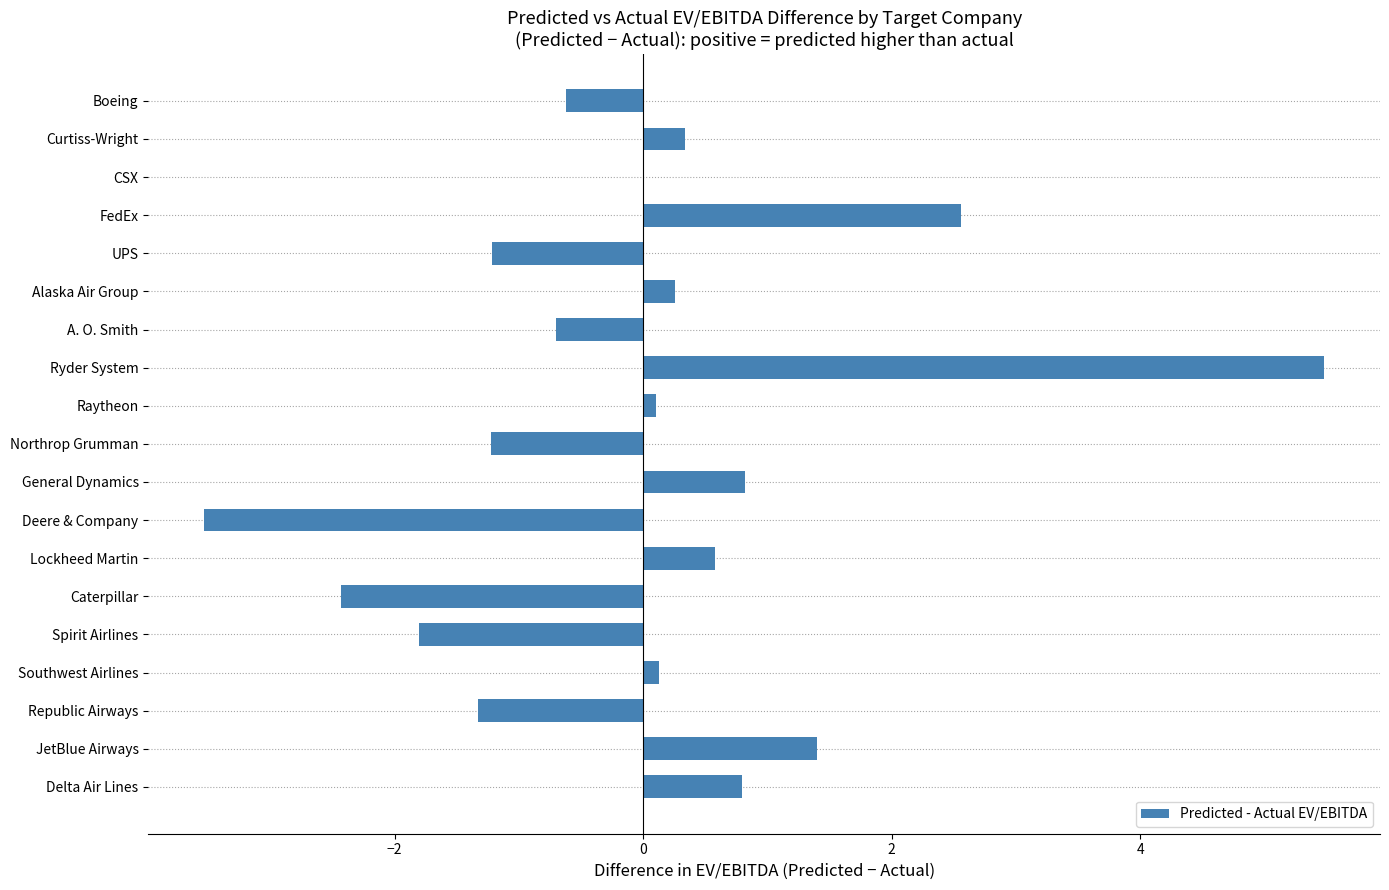

Where is the data nearest to the value 0?

CSX